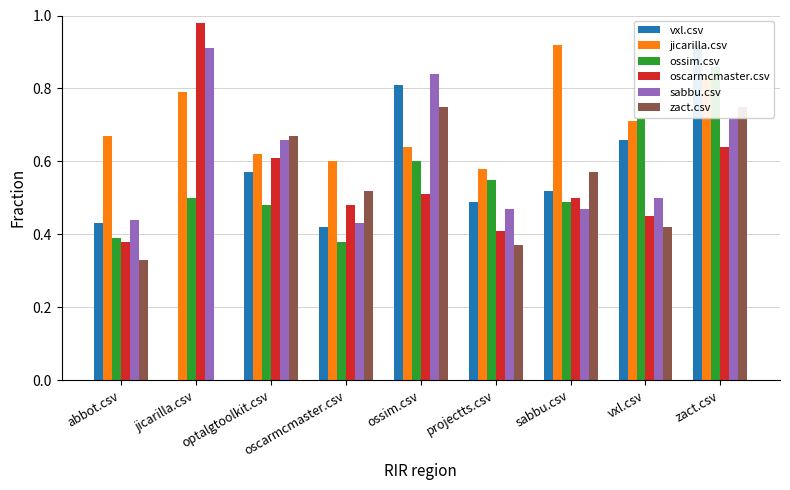

What is the difference between the highest and lowest values at zact.csv?

0.3